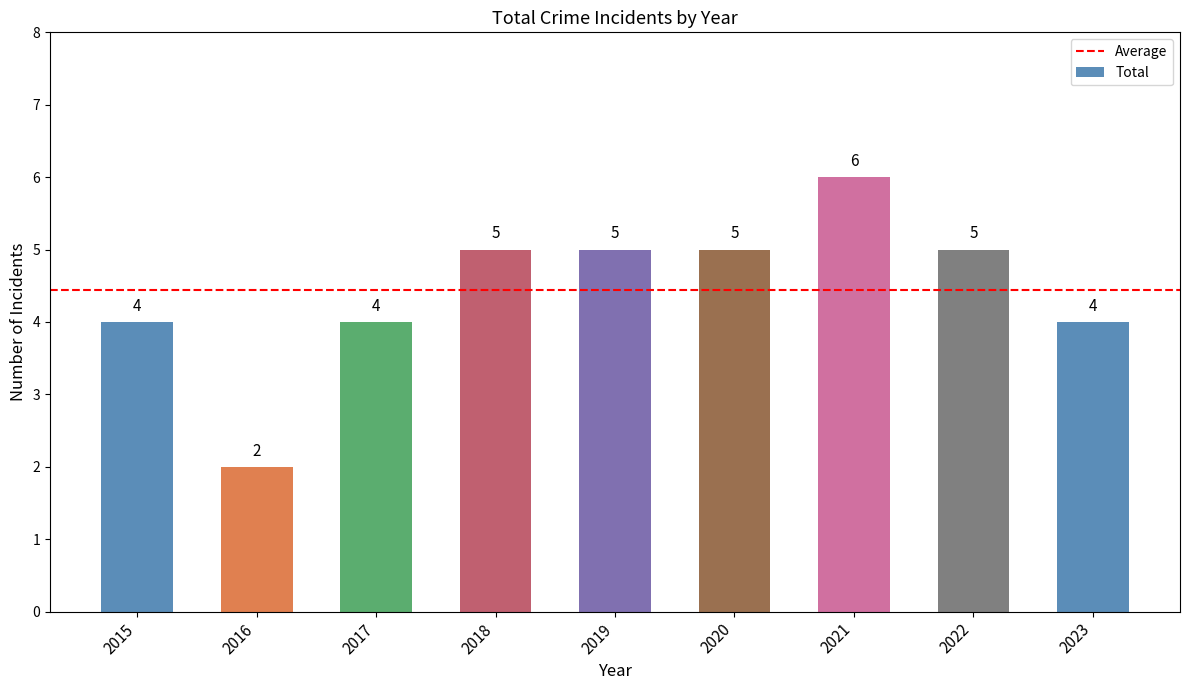

Are the bars horizontal?

No